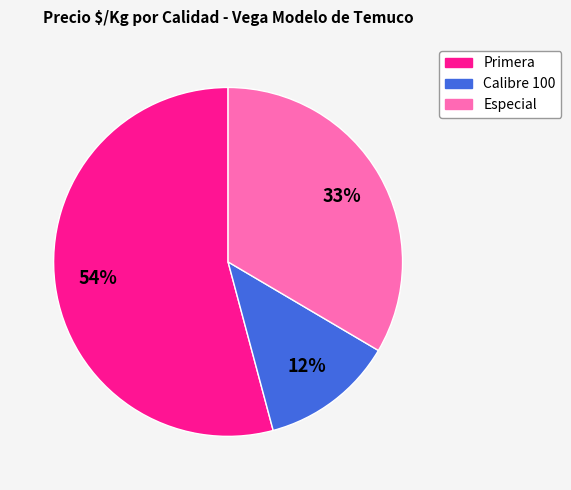

To the nearest percent, what is the difference between the largest and smallest slice percentages?

42%